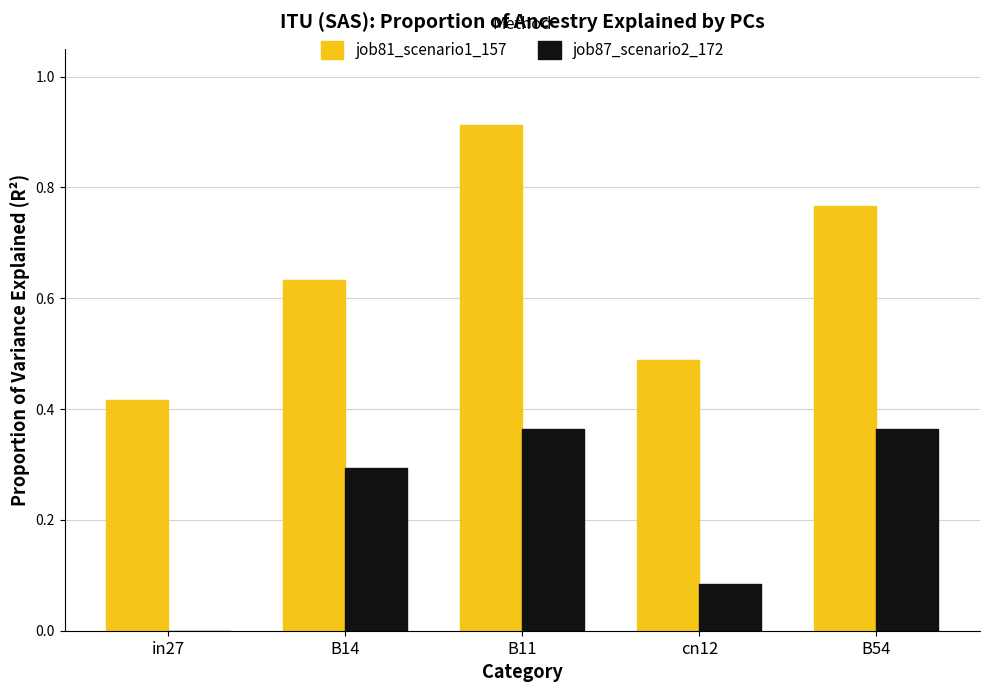

At which label does job81_scenario1_157 reach its peak?

B11